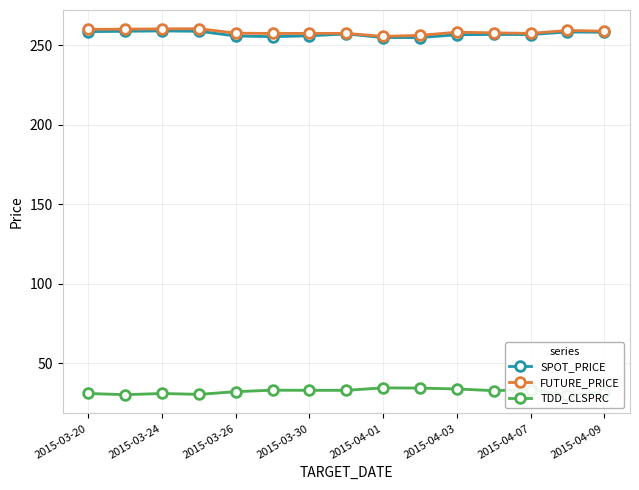

What are all the series names shown in the legend?

SPOT_PRICE, FUTURE_PRICE, TDD_CLSPRC